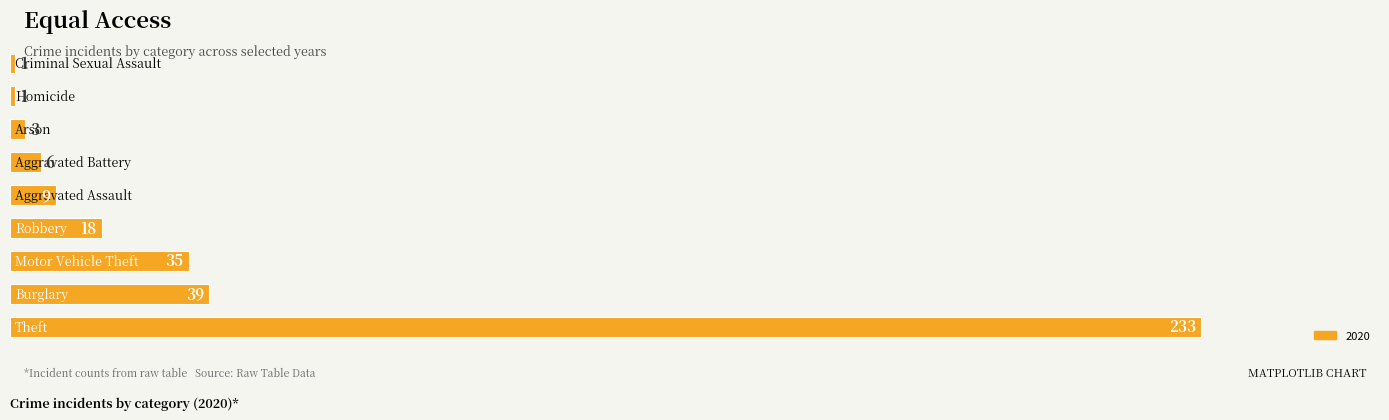

What is the greatest value displayed?

233